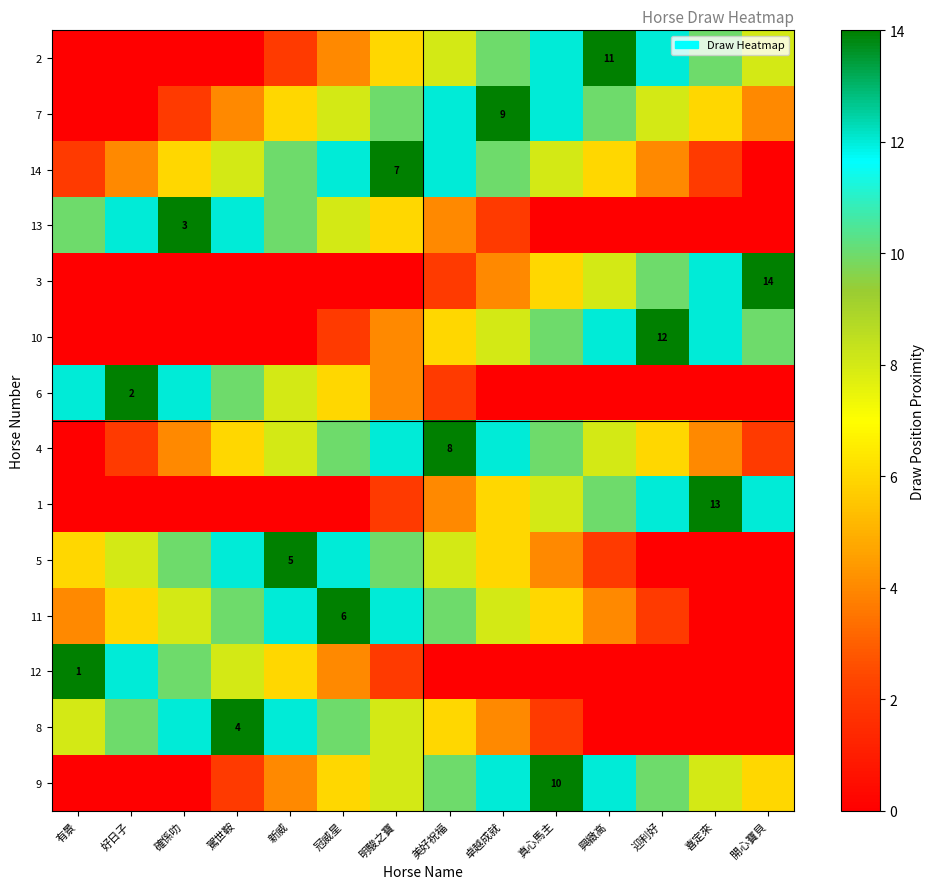

Is it true that 11 equals 6 at 冠威星?

True